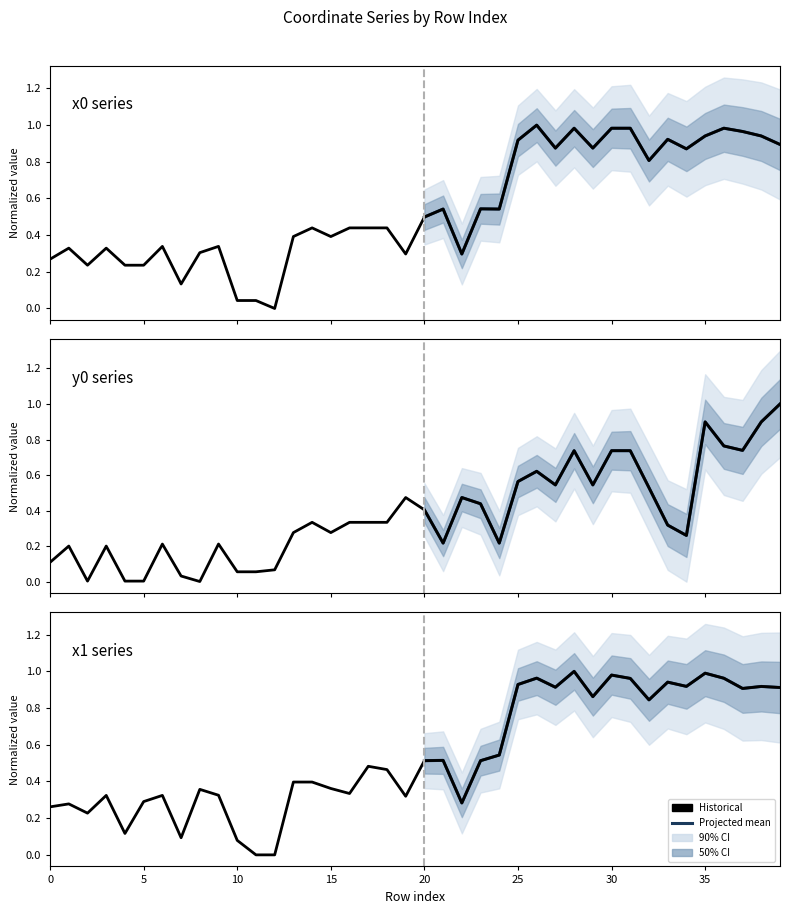

At which category does x1 reach its first local peak?

1